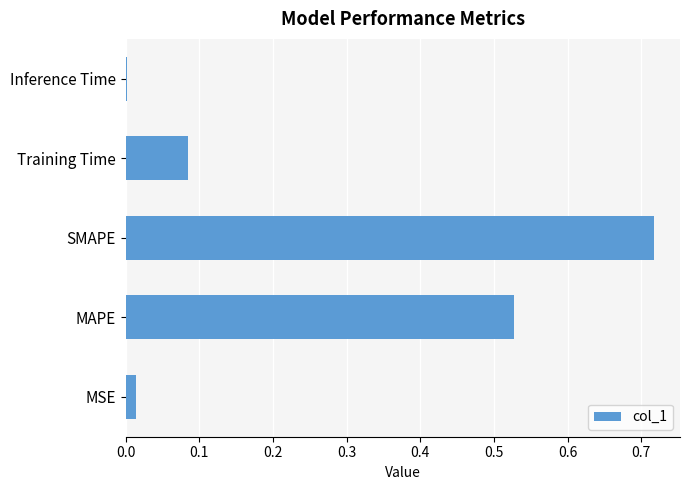

True or false: the data shows 0.0 at Training Time.

False